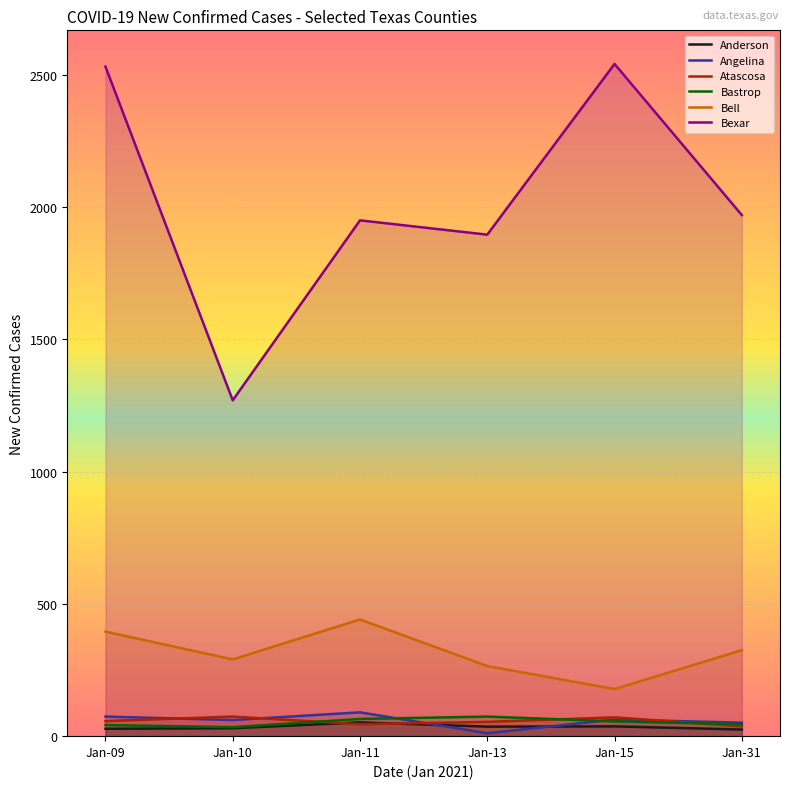

What is the sum of the Bastrop values at Jan-31 and Jan-10?

79